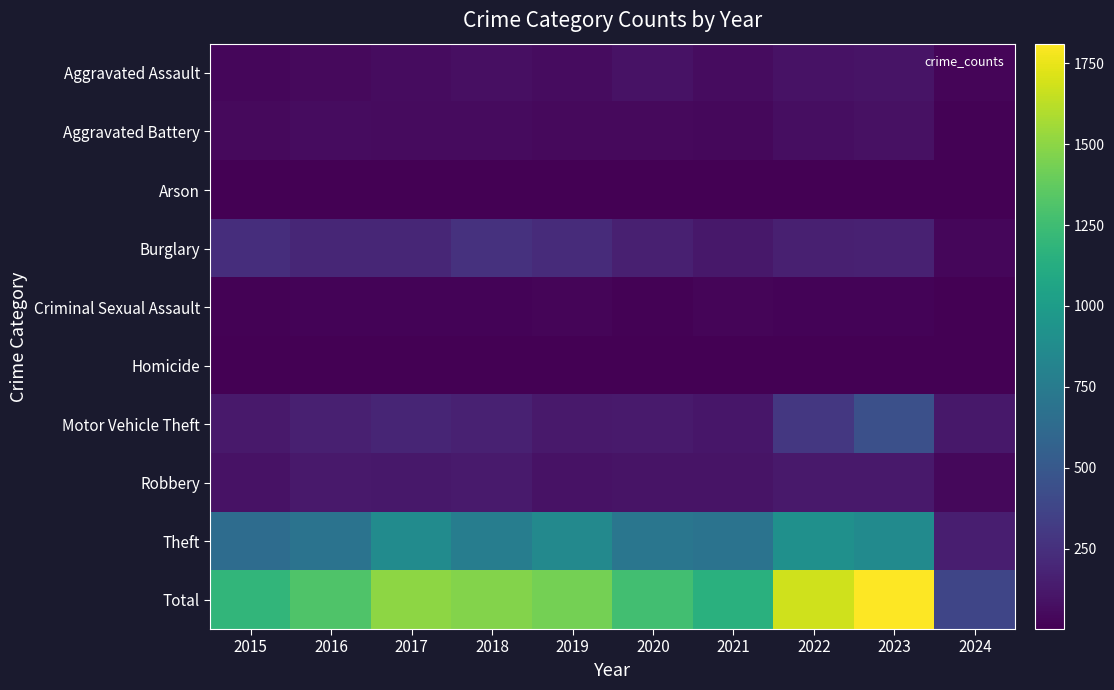

At which category does the chart reach its peak across all series?

2023